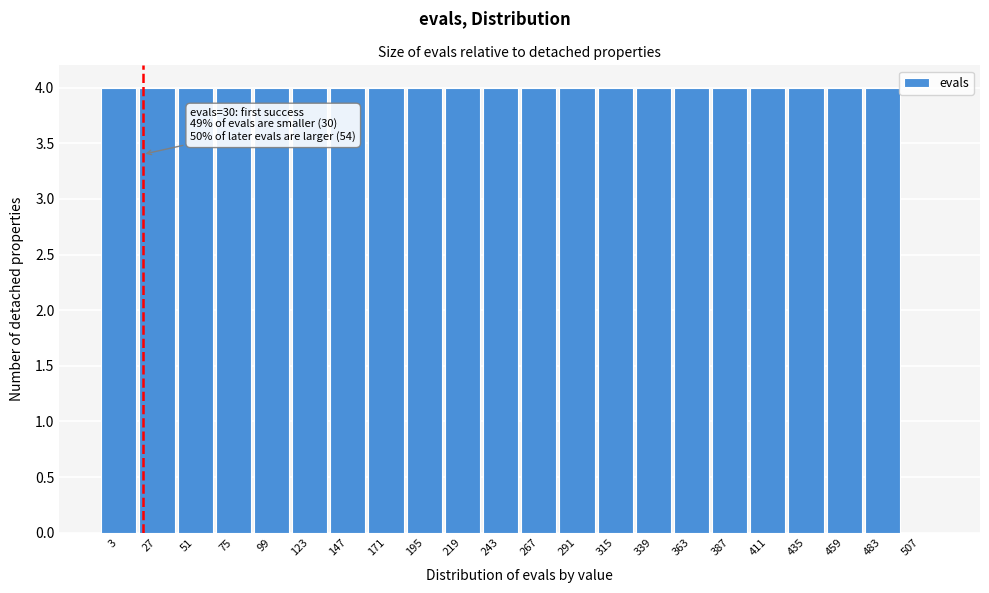

Reading left to right, transcribe all the data shown in this chart.

3=4	27=4	51=4	75=4	99=4	123=4	147=4	171=4	195=4	219=4	243=4	267=4	291=4	315=4	339=4	363=4	387=4	411=4	435=4	459=4	483=4	507=0